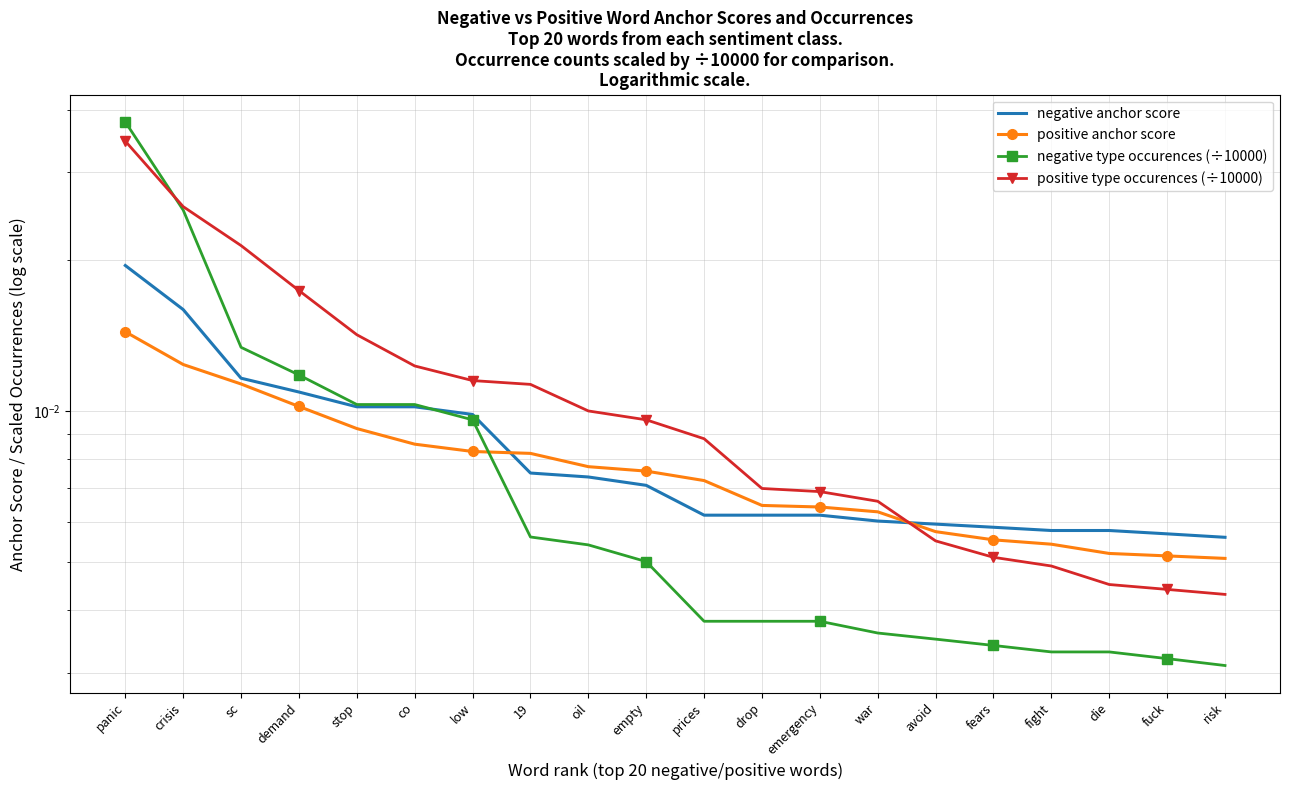

Is the value of negative anchor score at drop greater than the value of negative type occurences (÷10000) at drop?

Yes